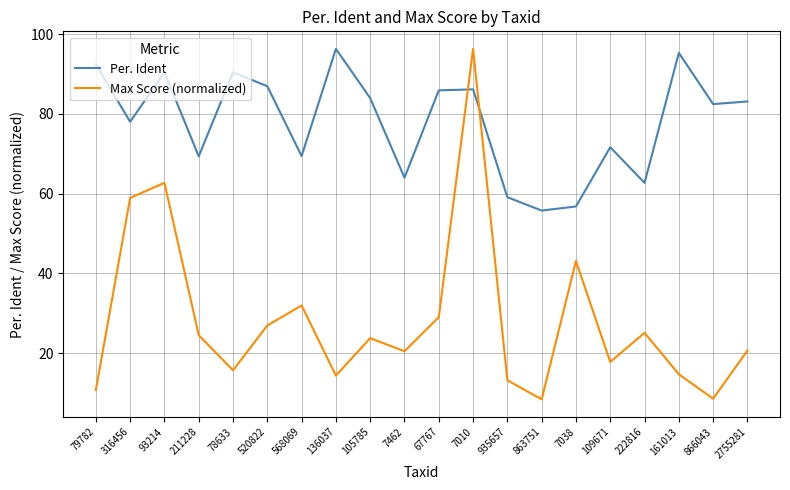

At which label does Per. Ident first exceed 83?

79782